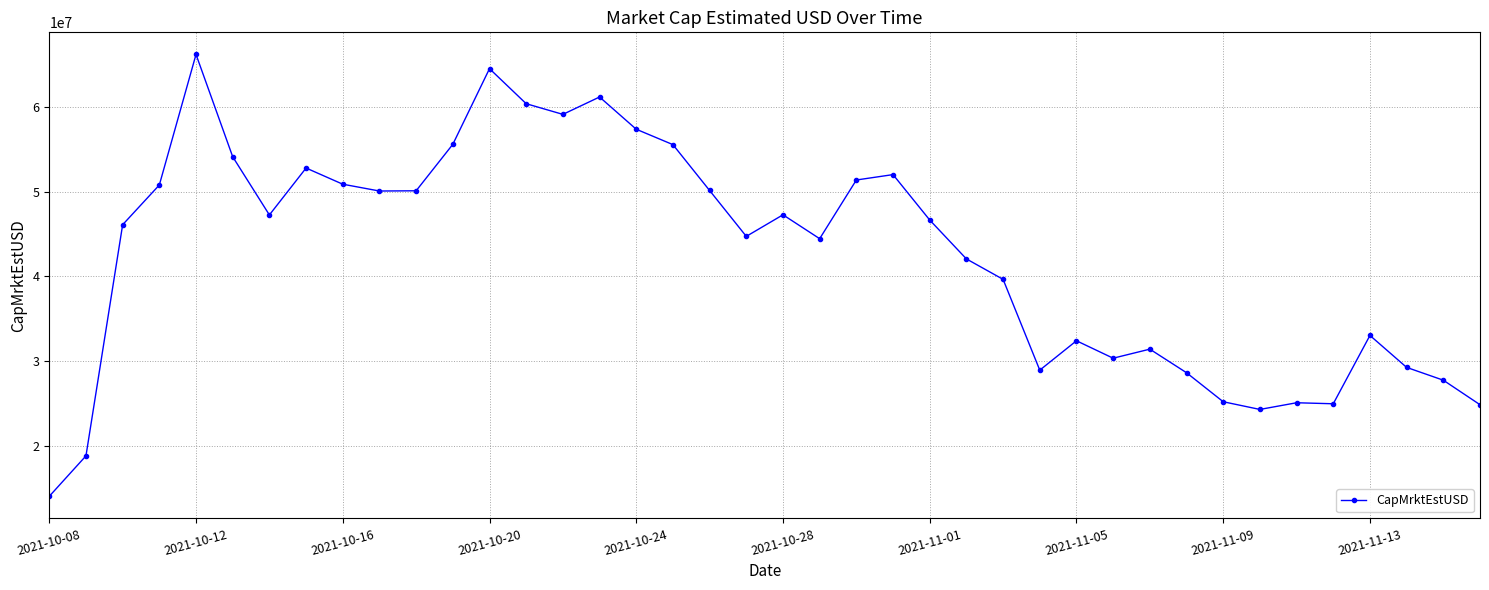

How many lines are shown in the chart?

1